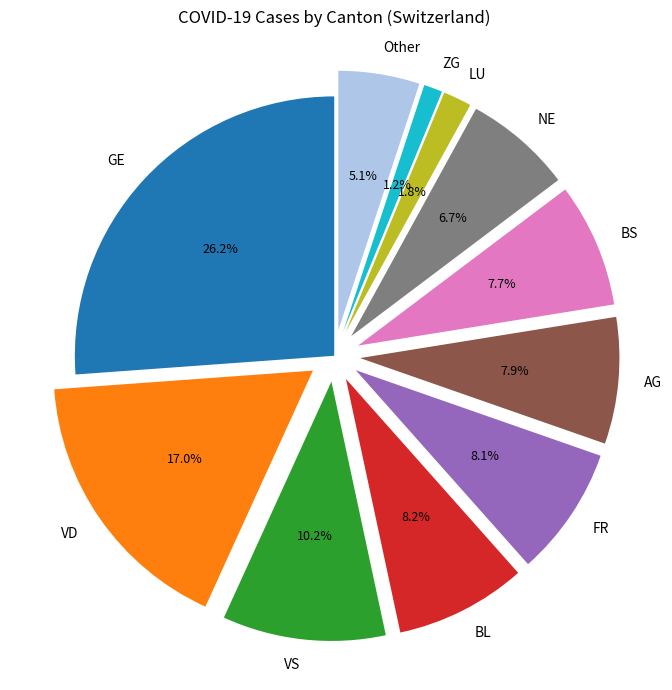

Which slice is the largest?

GE